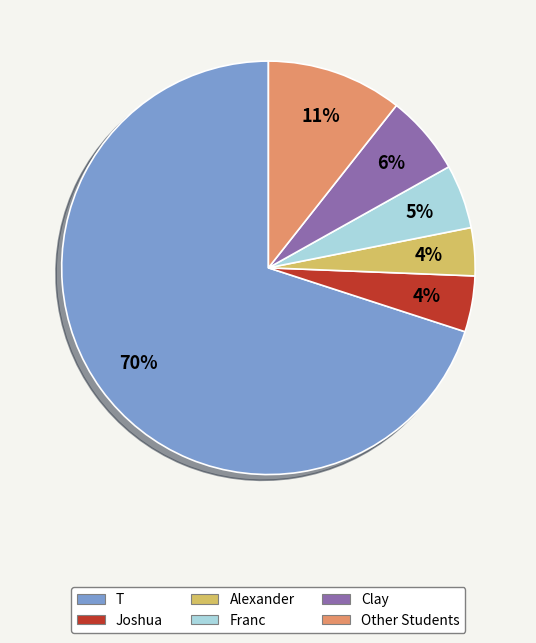

What is the ratio of the value at Franc to the value at Other Students?

0.5